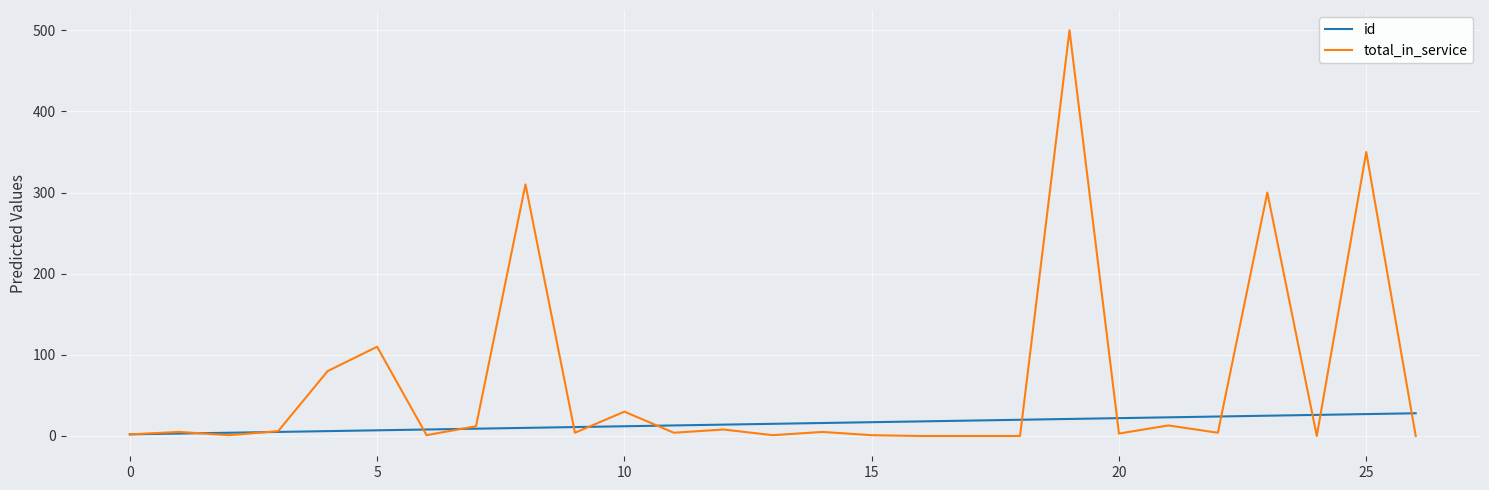

Which series has the largest total across all categories?

total_in_service